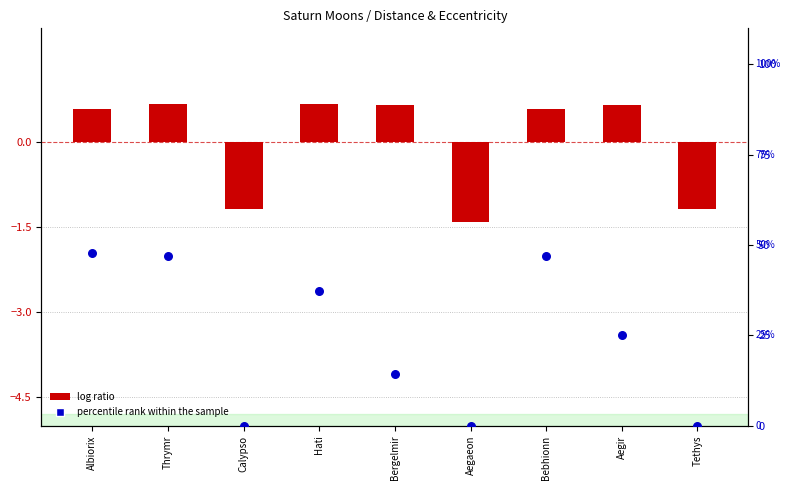

Which series has the largest total across all categories?

percentile rank within the sample